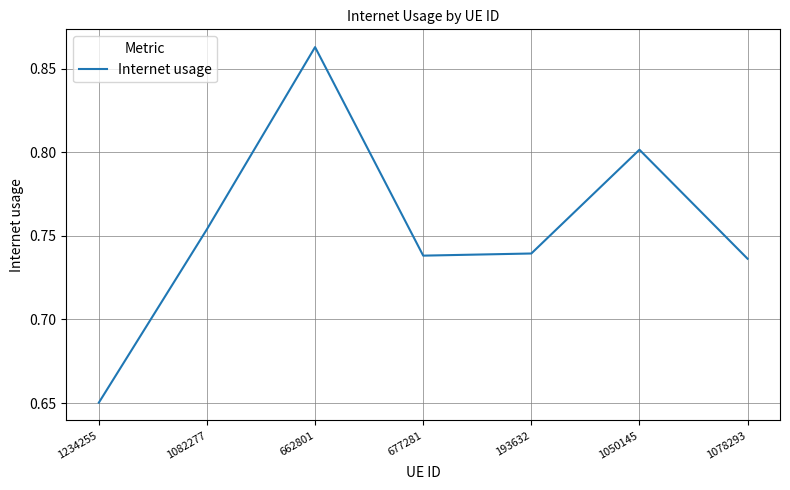

Which category has the highest value across all series?

662801